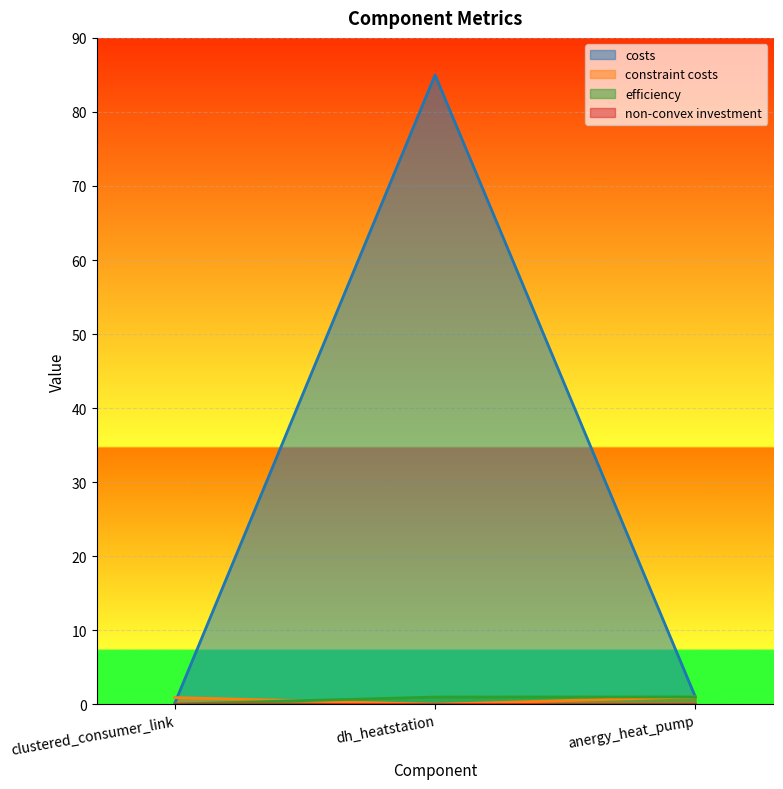

What is the approximate value of efficiency at anergy_heat_pump?

1.0